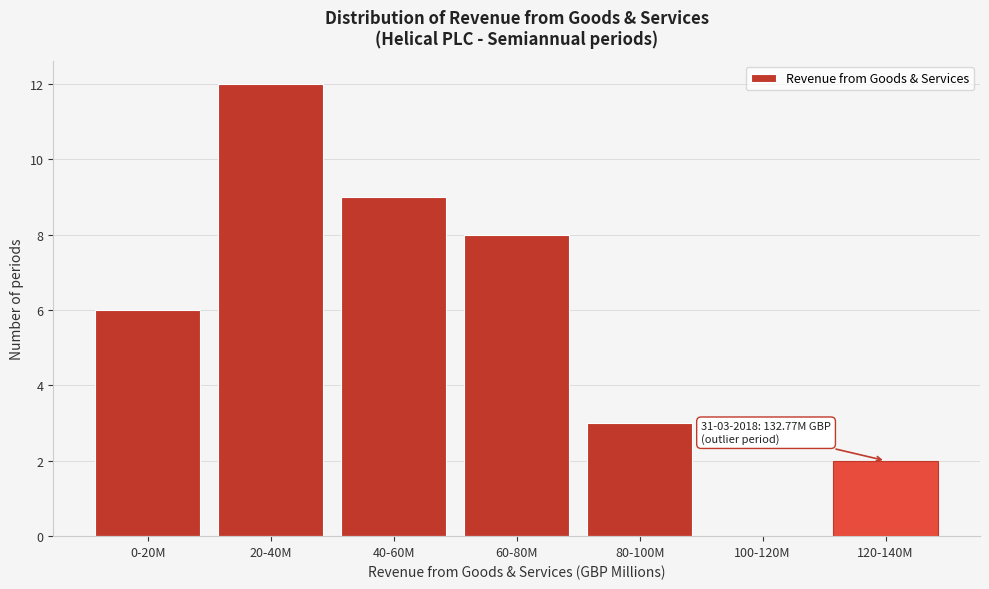

Reading left to right, list all the values displayed in this chart.

0-20M=6	20-40M=12	40-60M=9	60-80M=8	80-100M=3	100-120M=0	120-140M=2